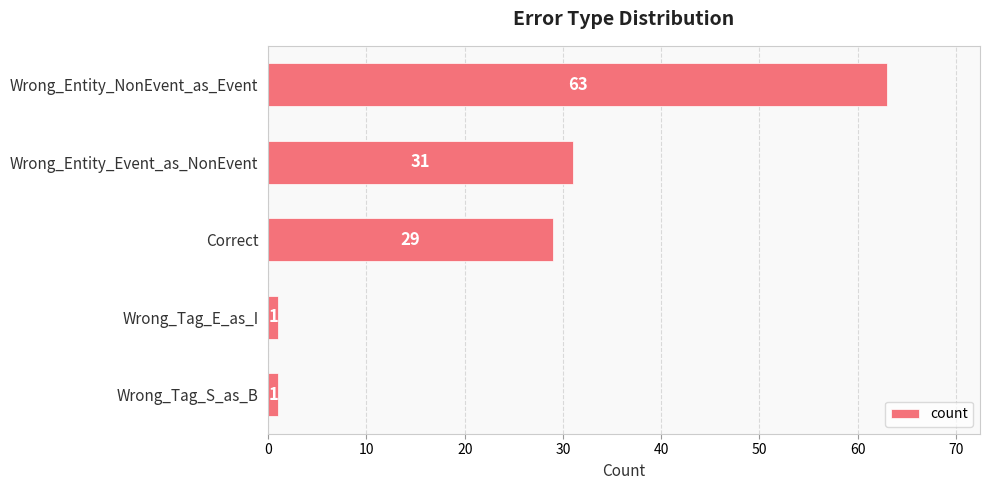

Reading bottom to top, extract all data points from this chart.

1	1	29	31	63